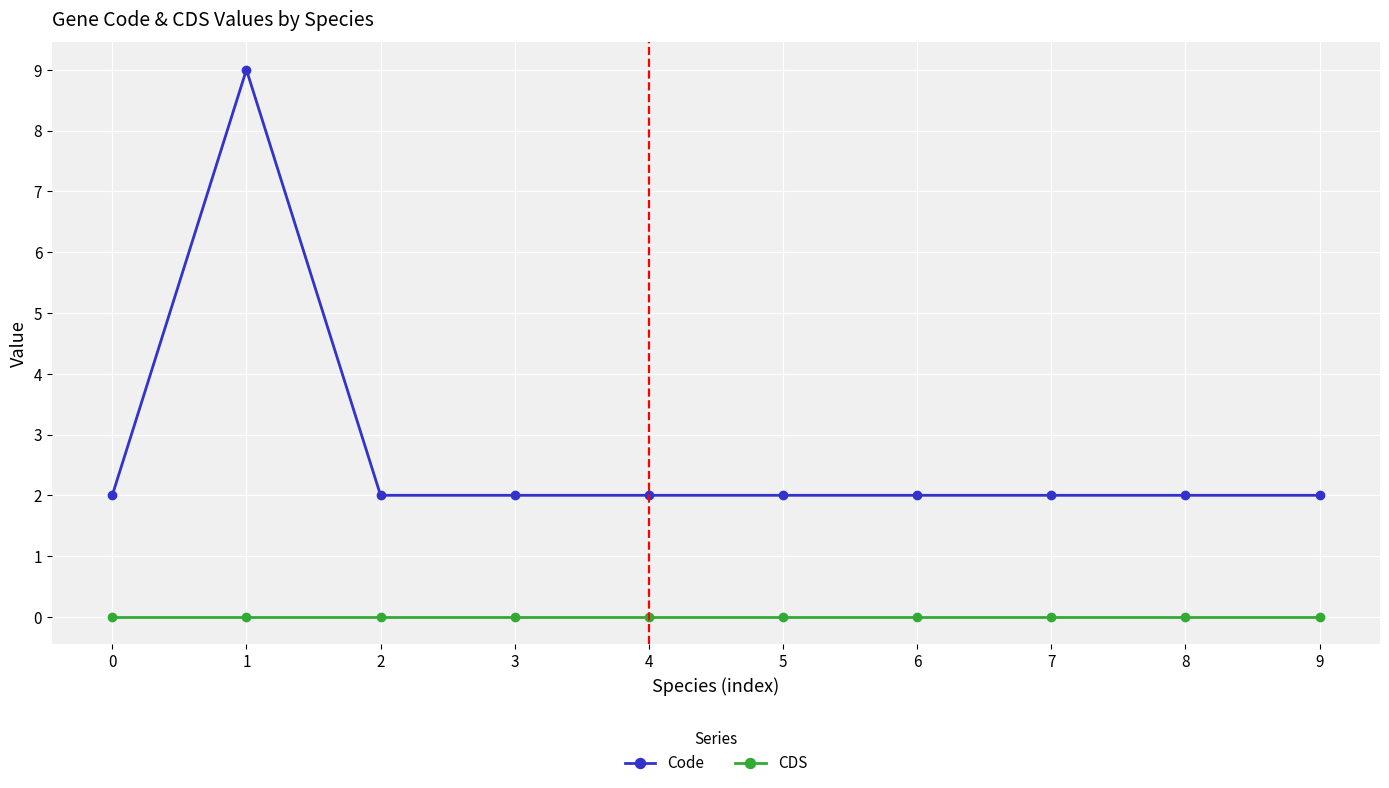

Count the number of data series in this chart.

2